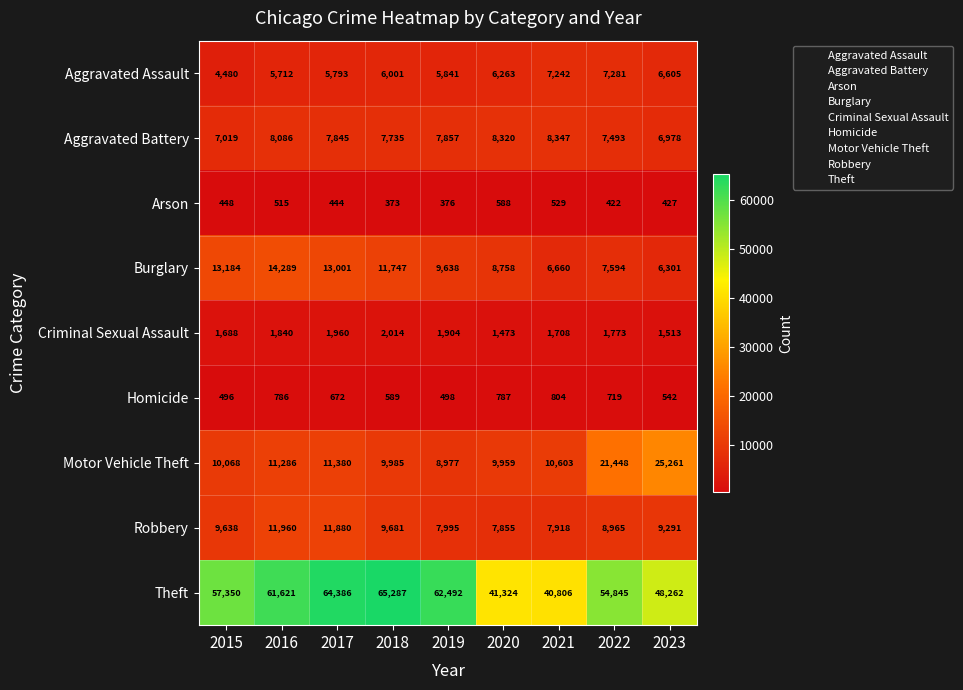

What is the maximum value shown in the chart?

65287